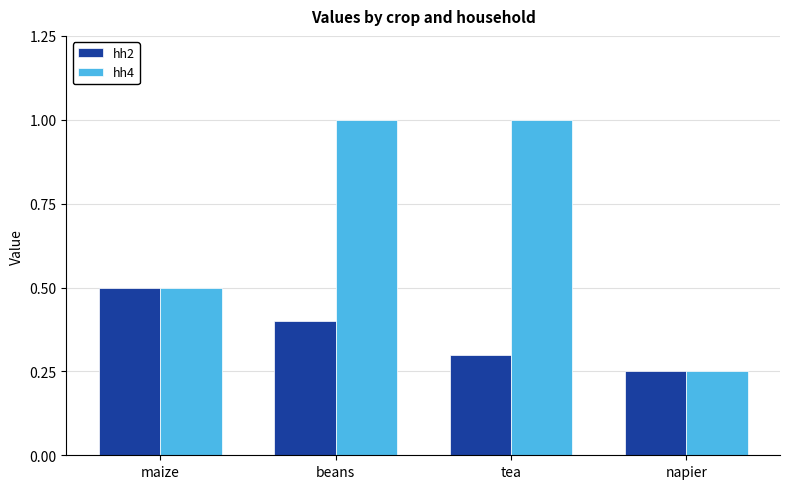

At how many categories does at least one series exceed 0?

4